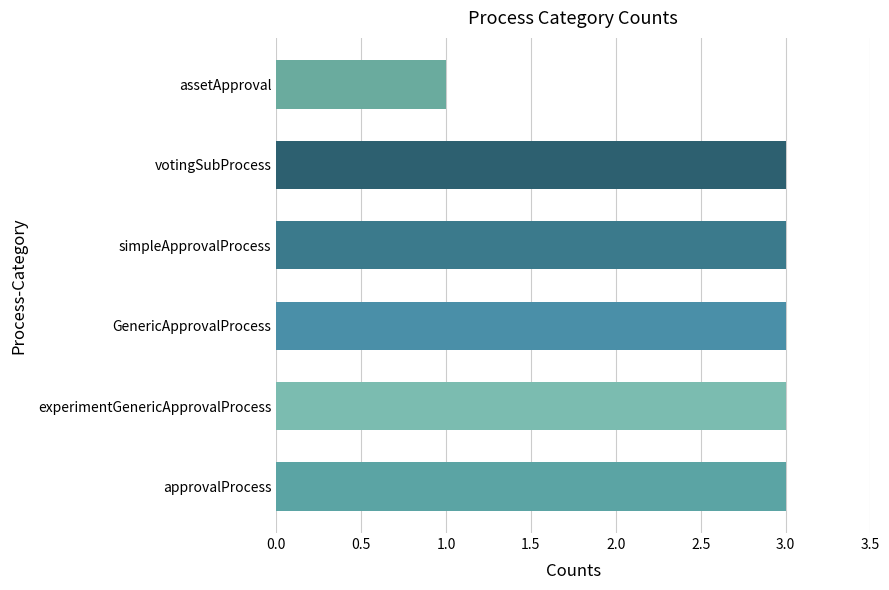

The chart shows a value of 2 at simpleApprovalProcess. True or false?

False